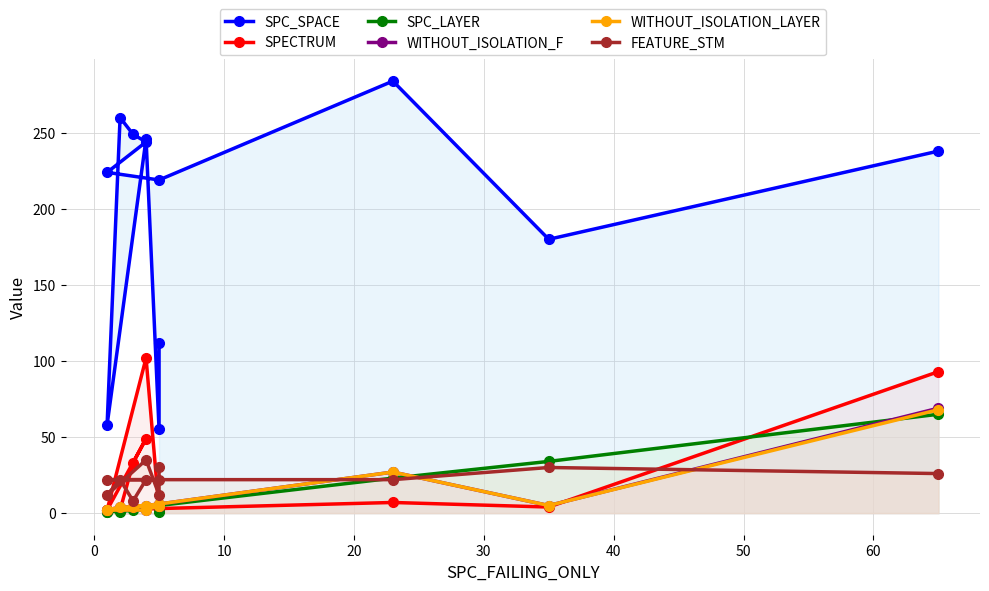

What is the spread (max minus min) of values at 30?

259